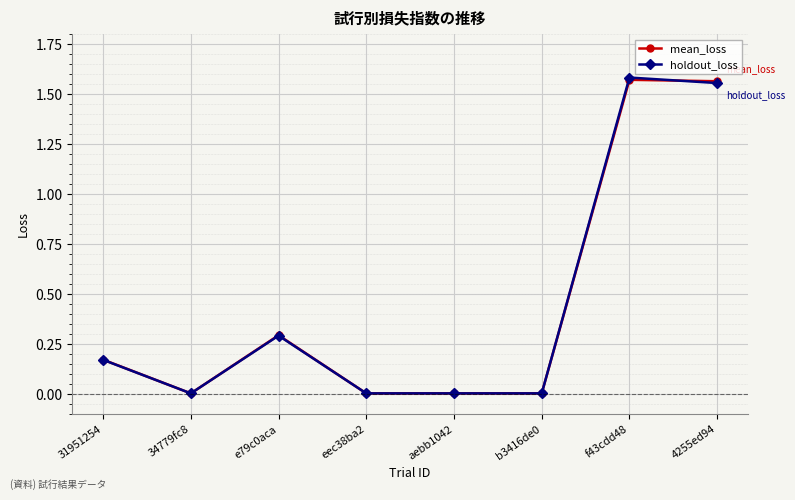

At which category does mean_loss reach its first local valley?

34779fc8